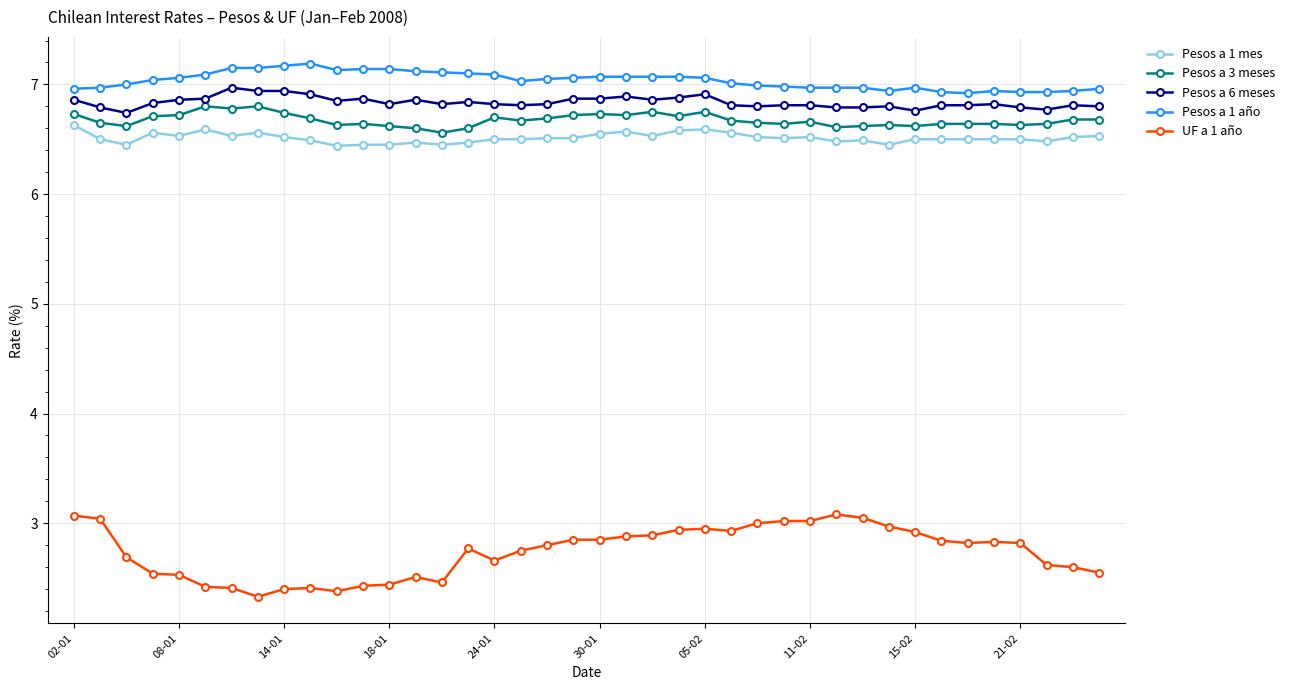

What is the maximum value for Pesos a 1 mes?

6.6